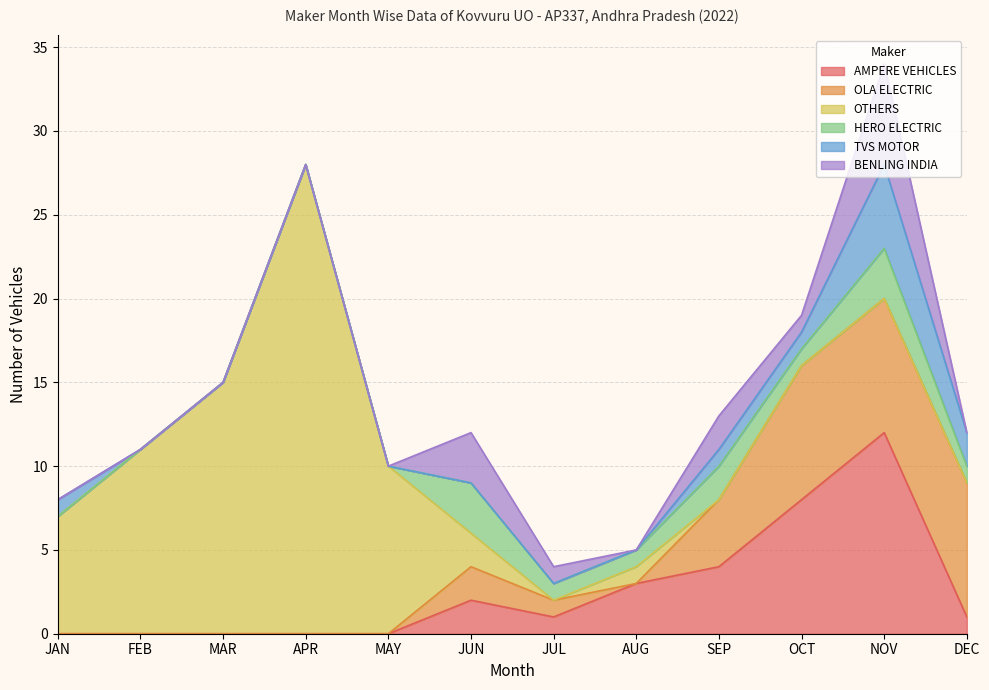

Rank the series at OCT from highest to lowest value.

AMPERE VEHICLES, OLA ELECTRIC, HERO ELECTRIC, TVS MOTOR, BENLING INDIA, OTHERS